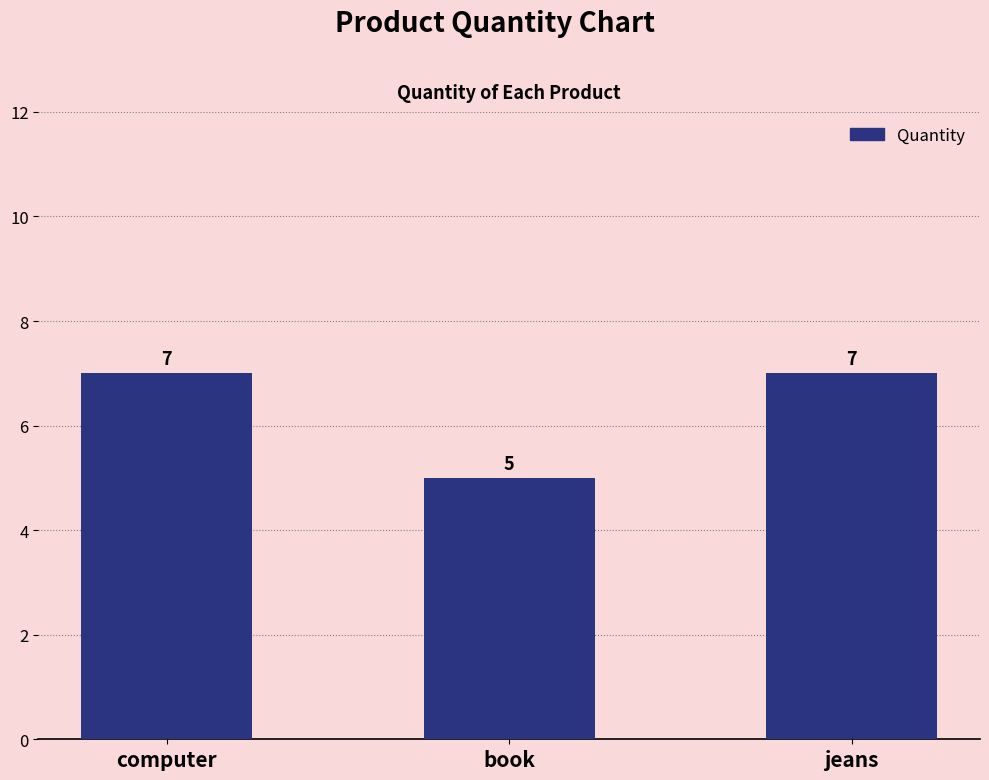

What is the sum of the values at computer and jeans?

14